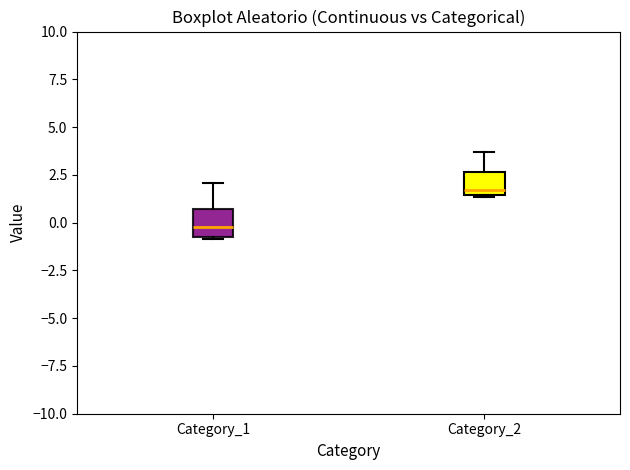

Where is the upper edge of the box for Category_2 on the y-axis? The values are not printed on the chart, so give them approximately, as read against the axis.

2.5